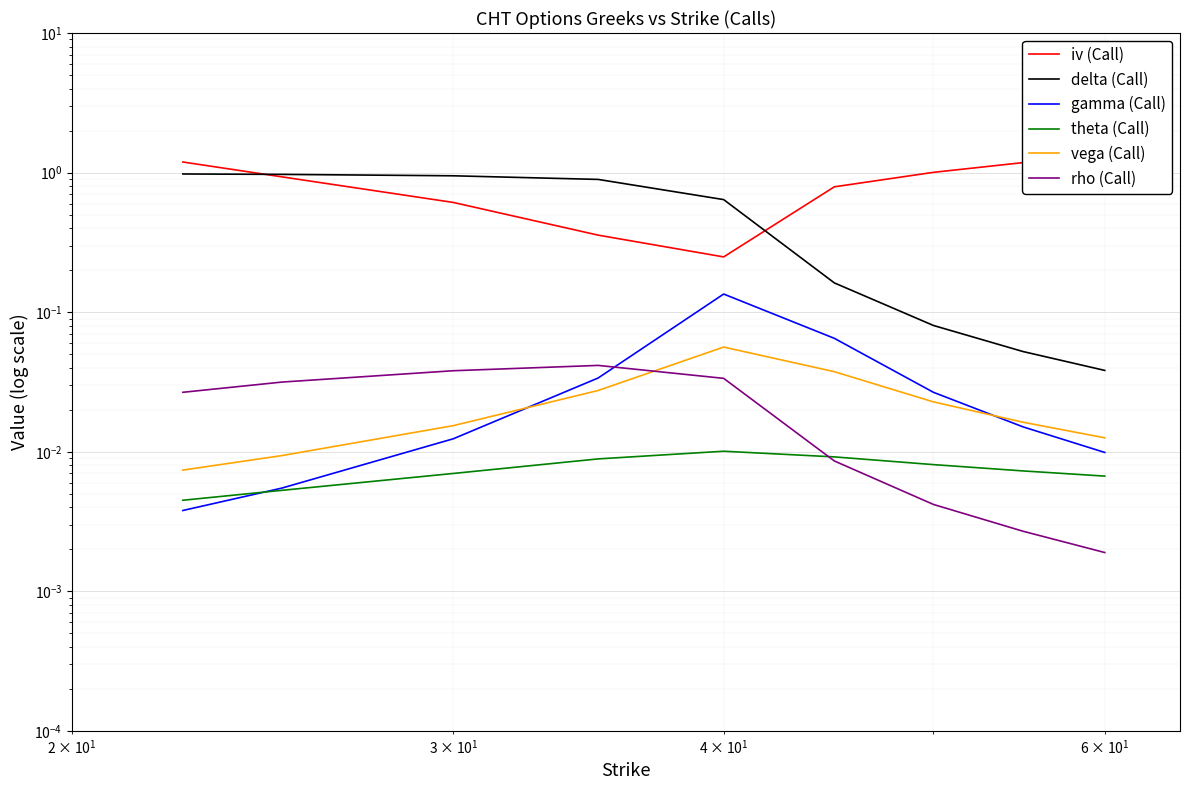

What is the average value of the iv (Call) series?

0.8